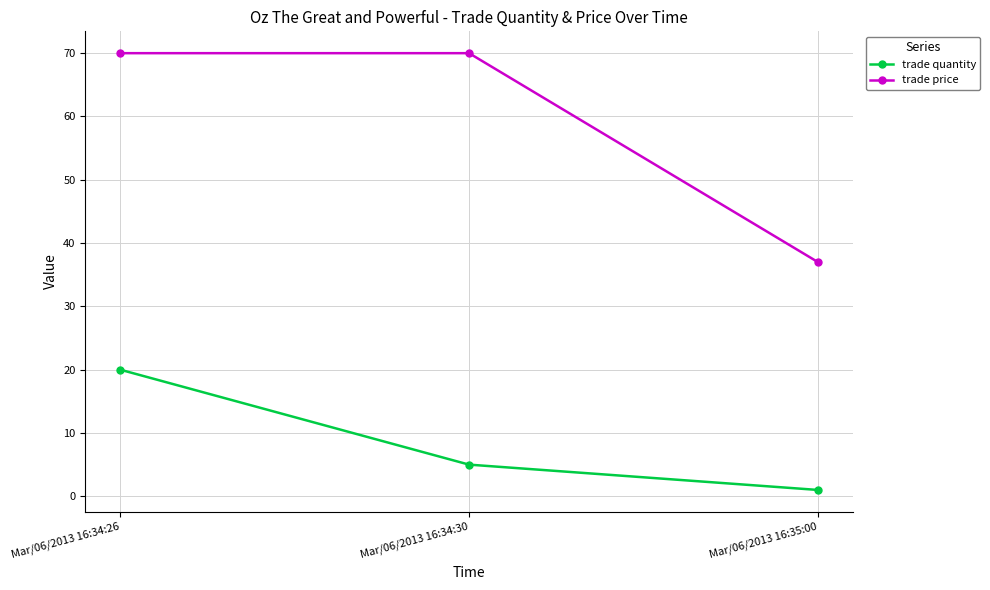

What is the average value of the trade price series?

59